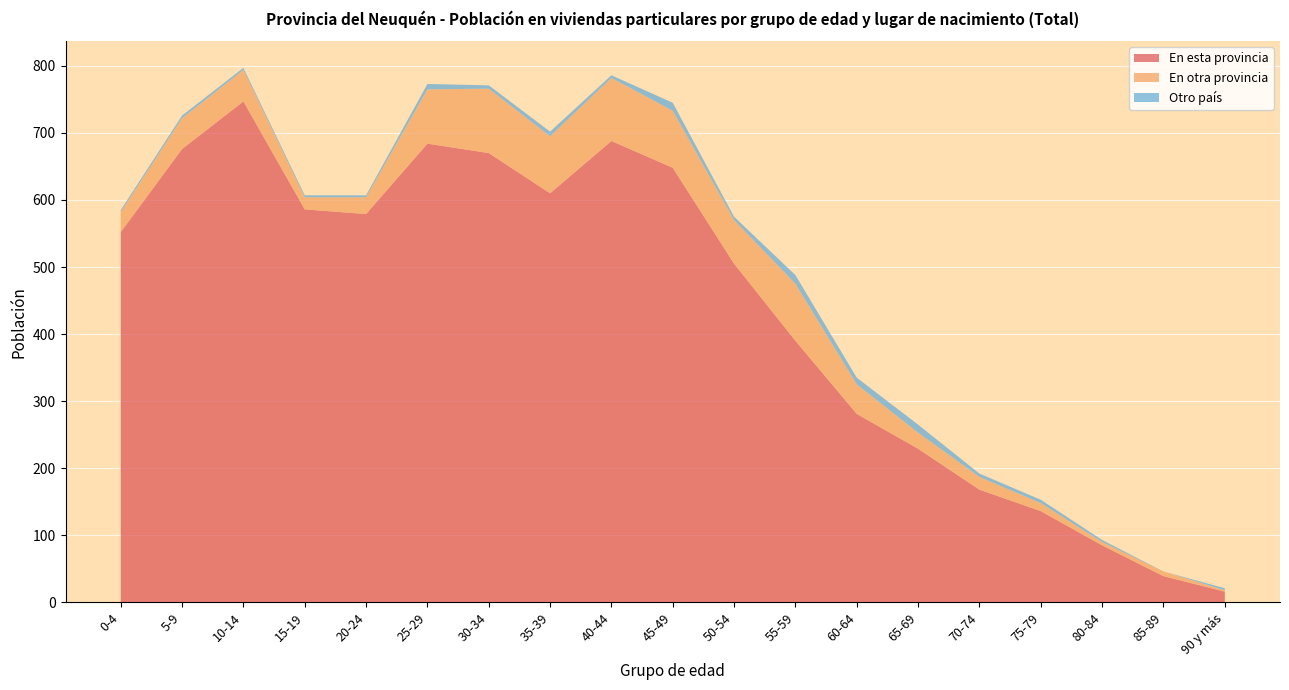

Reading left to right, list all the values displayed in this chart.

En esta provincia: 0-4=552	5-9=676	10-14=747	15-19=586	20-24=579	25-29=684	30-34=670	35-39=610	40-44=688	45-49=648	50-54=505	55-59=390	60-64=281	65-69=229	70-74=168	75-79=136	80-84=85	85-89=39	90 y más=16
En otra provincia: 0-4=30	5-9=46	10-14=47	15-19=18	20-24=25	25-29=81	30-34=96	35-39=85	40-44=94	45-49=85	50-54=65	55-59=85	60-64=44	65-69=24	70-74=19	75-79=12	80-84=5	85-89=7	90 y más=2
Otro país: 0-4=3	5-9=4	10-14=3	15-19=3	20-24=3	25-29=8	30-34=5	35-39=7	40-44=4	45-49=12	50-54=5	55-59=13	60-64=10	65-69=12	70-74=5	75-79=5	80-84=3	85-89=0	90 y más=3